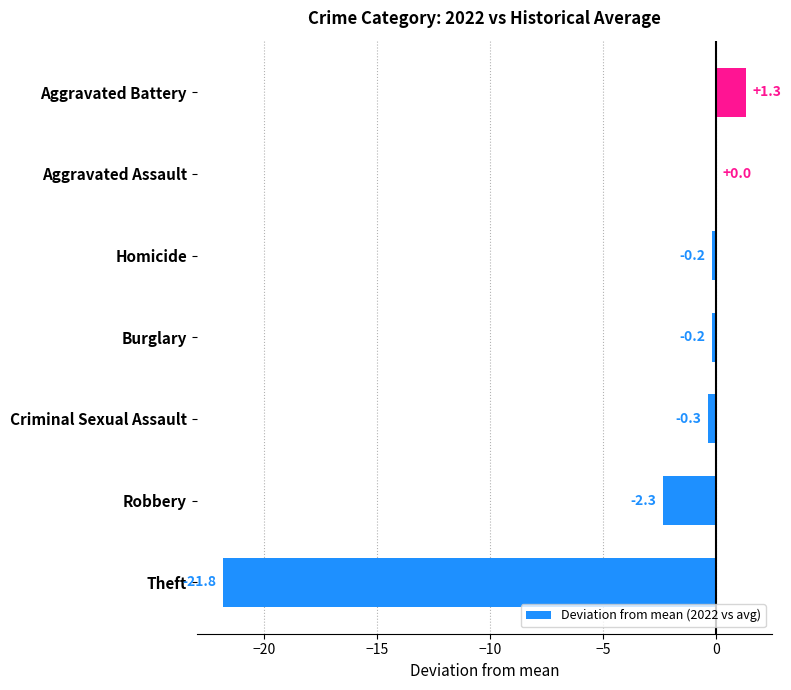

How many categories are shown in the chart?

7